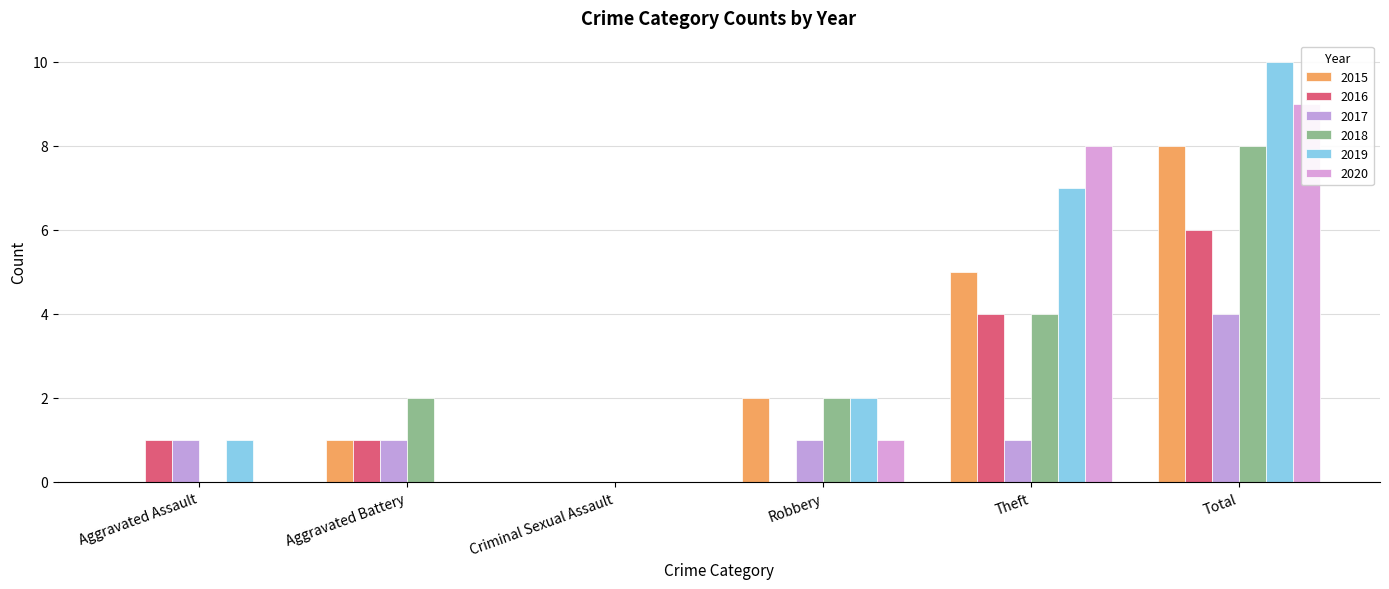

The value of 2018 at Robbery is 3. True or false?

False